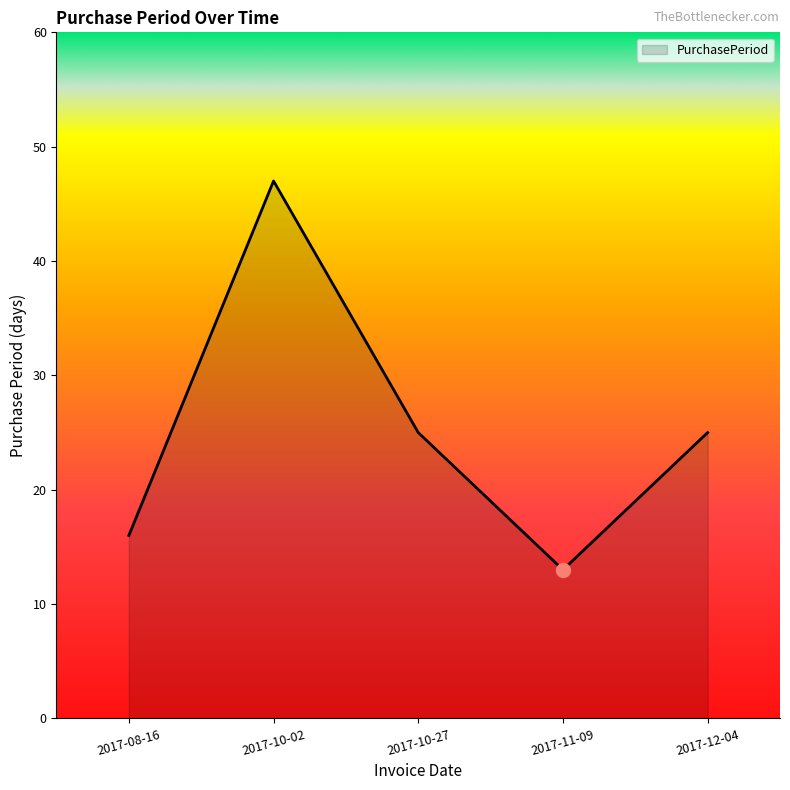

What is the ratio of the value at 2017-11-09 to the value at 2017-08-16?

0.8